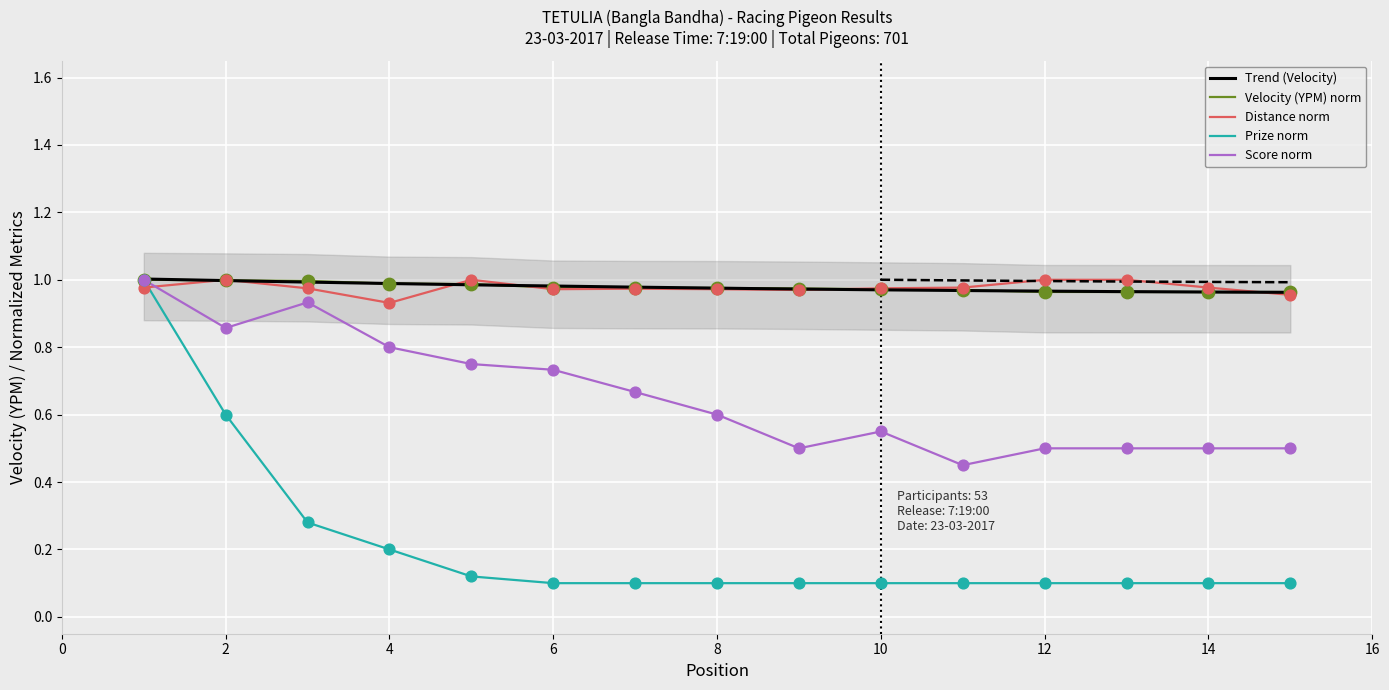

Which series has the largest total across all categories?

Velocity(YPM)